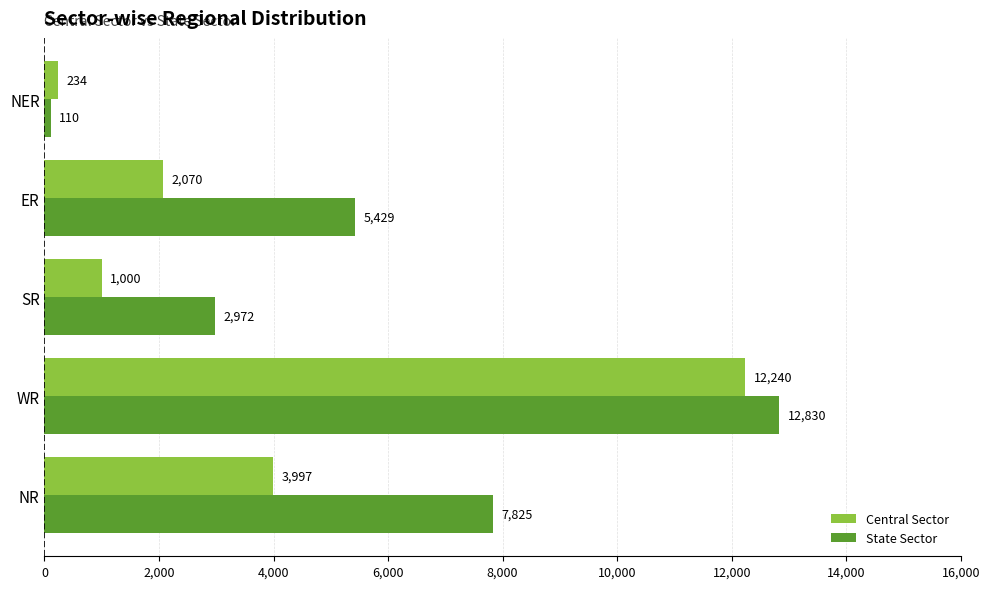

Which series changed the most between ER and NER?

State Sector